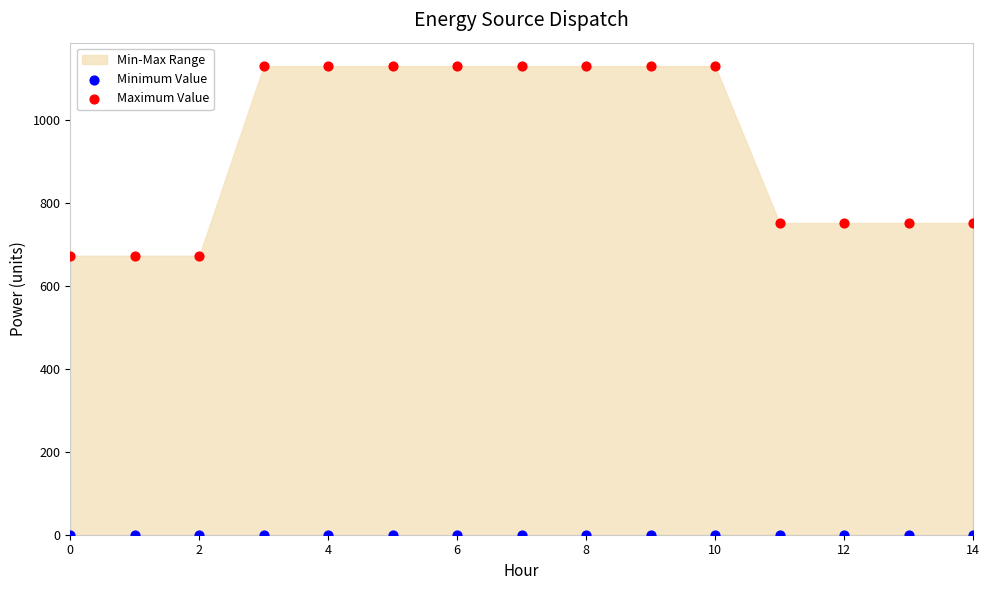

Which series contains the lowest Y value?

Minimum Value